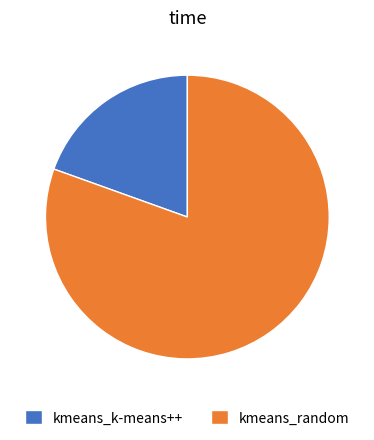

How many slices are in this pie chart?

2